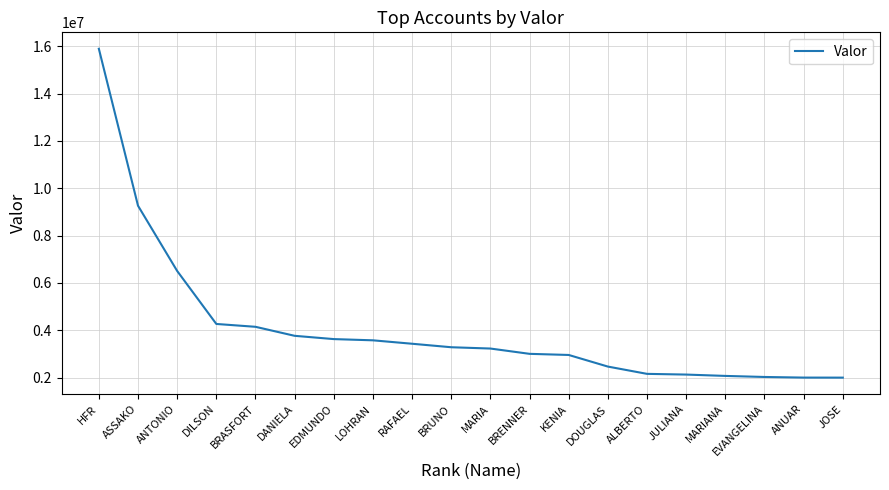

What is the greatest value displayed?

15890164.9